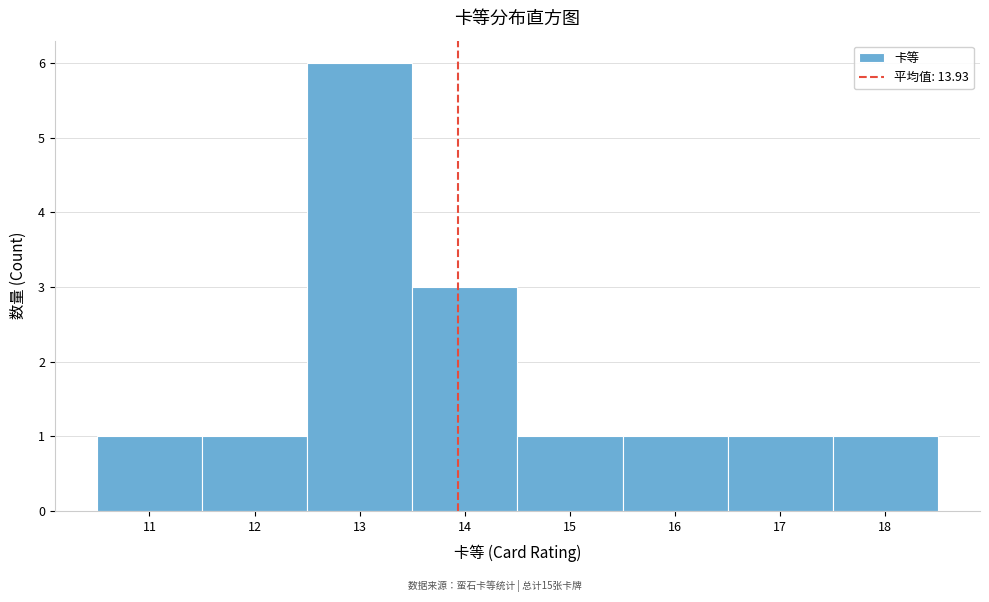

Over which range of the x-axis is the bar tallest?

12.5 to 13.5